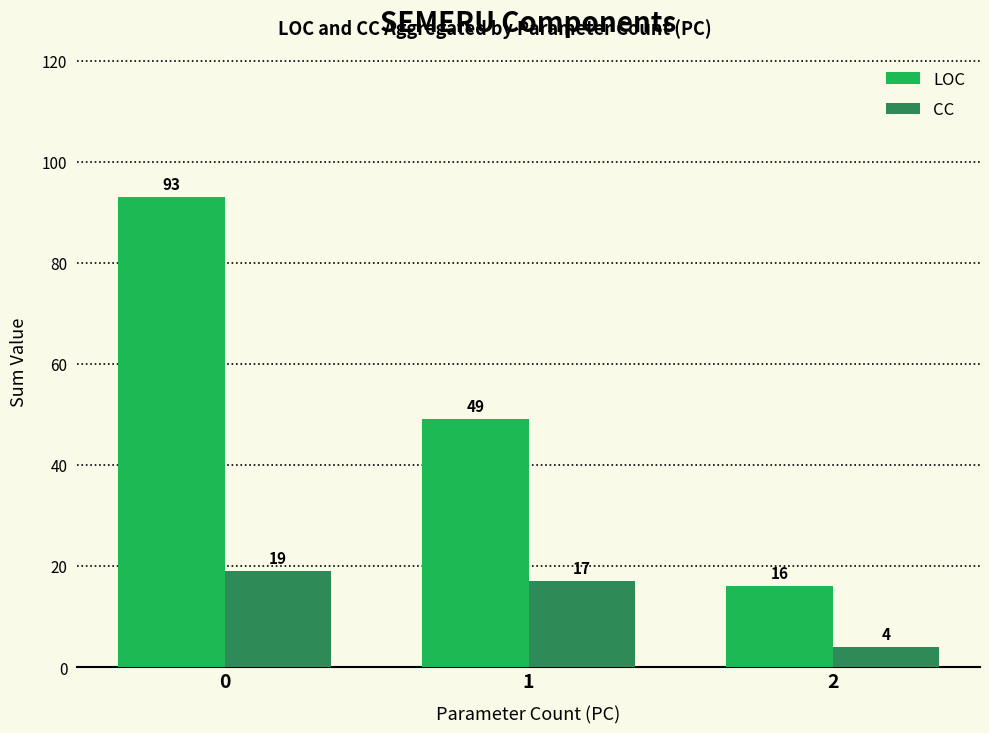

Are the bars grouped side by side (vs. stacked)?

Yes